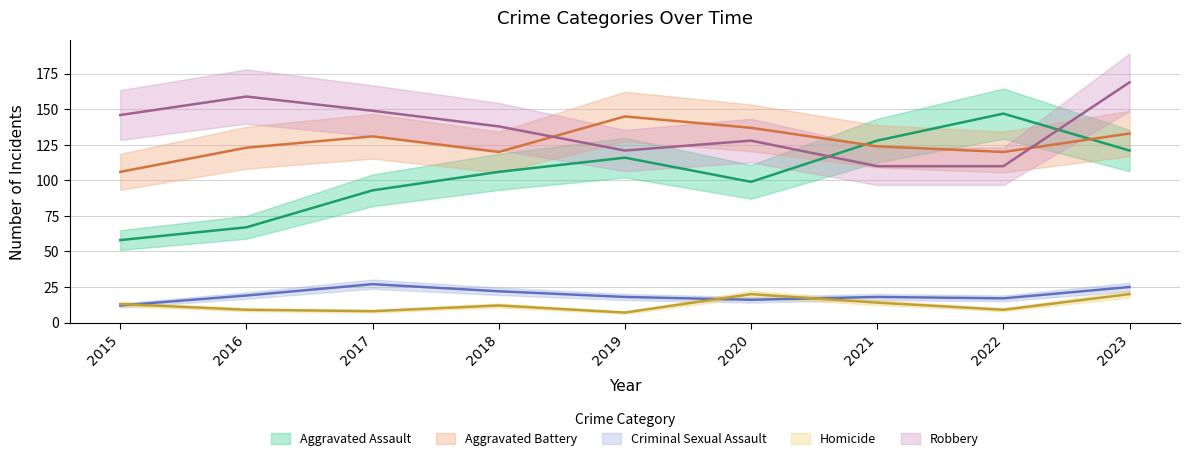

Reading left to right, list all the values displayed in this chart.

Aggravated Assault: 2015=58	2016=67	2017=93	2018=106	2019=116	2020=99	2021=128	2022=147	2023=121
Aggravated Battery: 2015=106	2016=123	2017=131	2018=120	2019=145	2020=137	2021=124	2022=120	2023=133
Criminal Sexual Assault: 2015=12	2016=19	2017=27	2018=22	2019=18	2020=16	2021=18	2022=17	2023=25
Homicide: 2015=13	2016=9	2017=8	2018=12	2019=7	2020=20	2021=14	2022=9	2023=20
Robbery: 2015=146	2016=159	2017=149	2018=138	2019=121	2020=128	2021=110	2022=110	2023=169